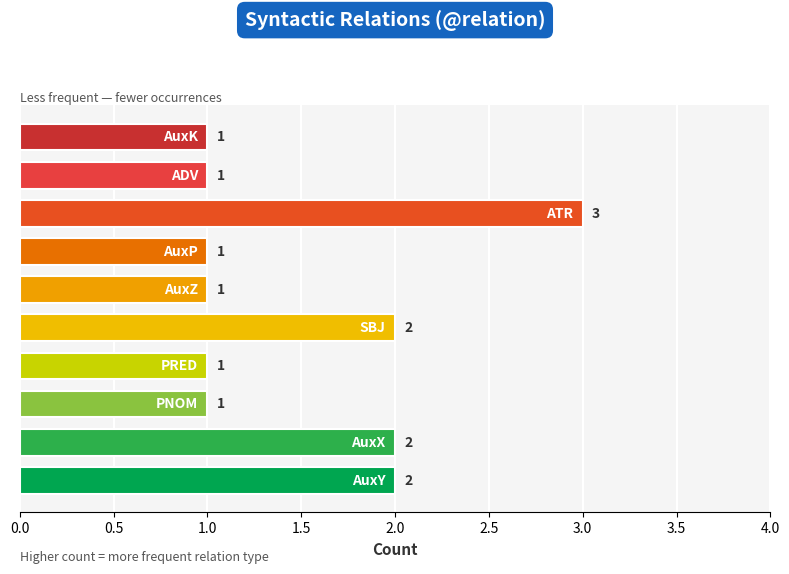

Count the number of values greater than 1.

4